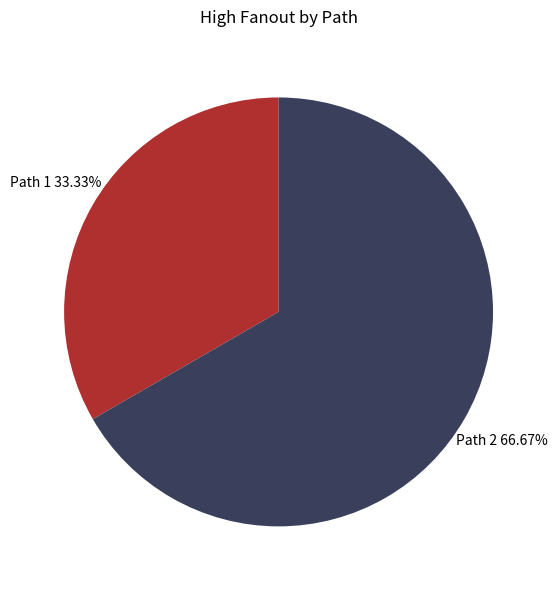

Do Path 2 and Path 1 together represent more than half of the pie?

Yes